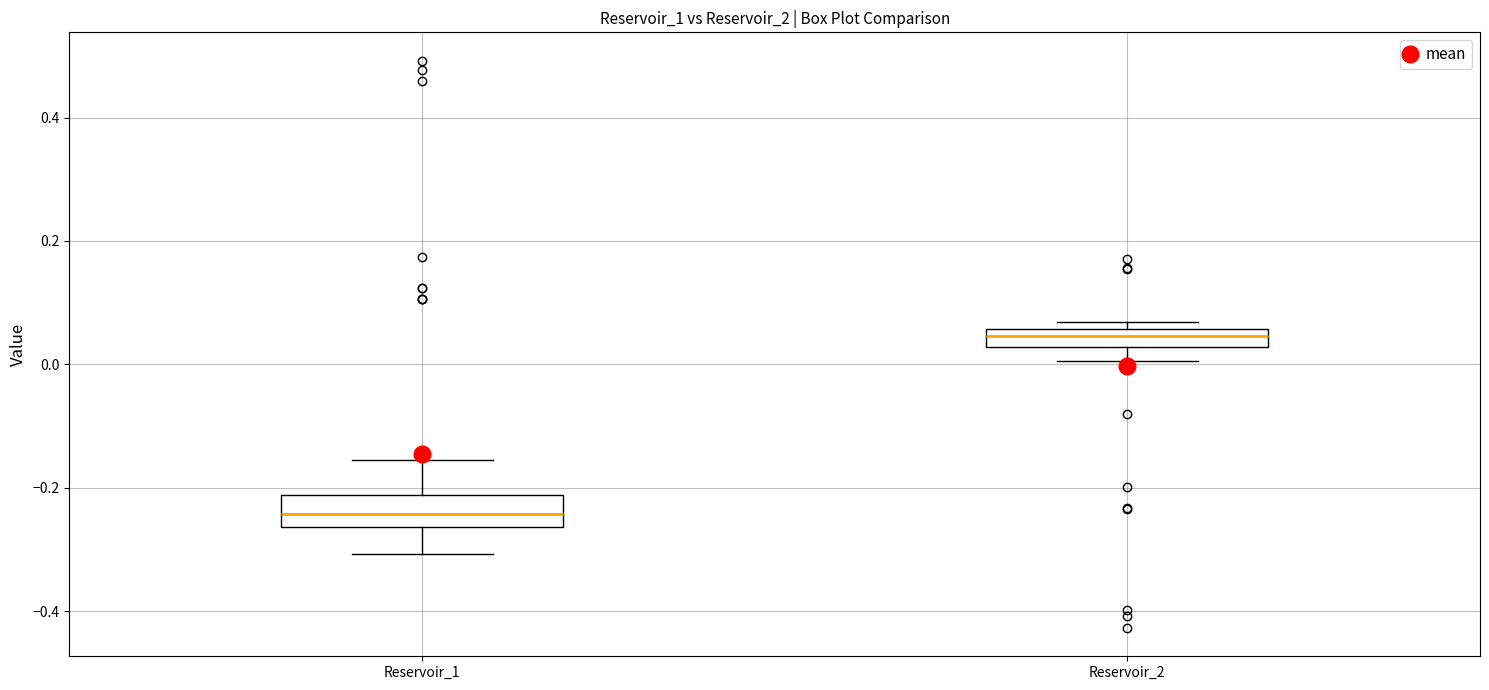

Where is the upper edge of the box for Reservoir_2 on the y-axis? The values are not printed on the chart, so give them approximately, as read against the axis.

0.06